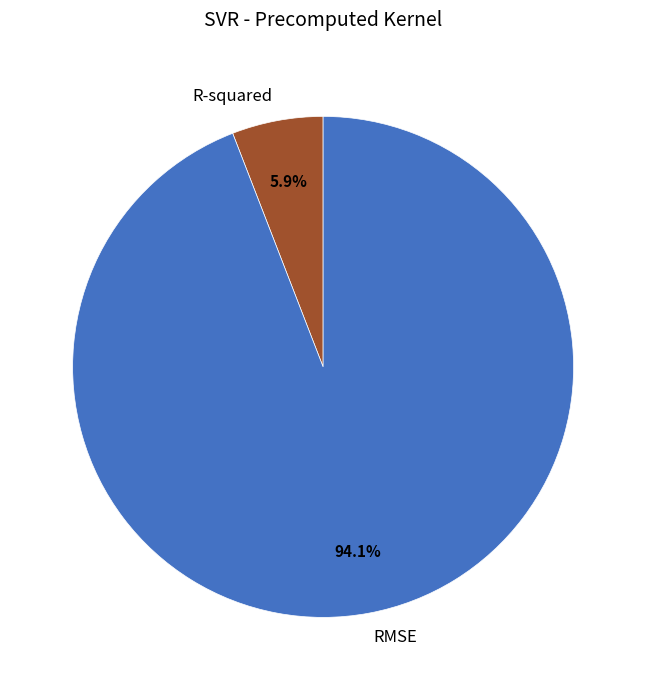

To the nearest percent, what is the difference between the largest and smallest slice percentages?

88%